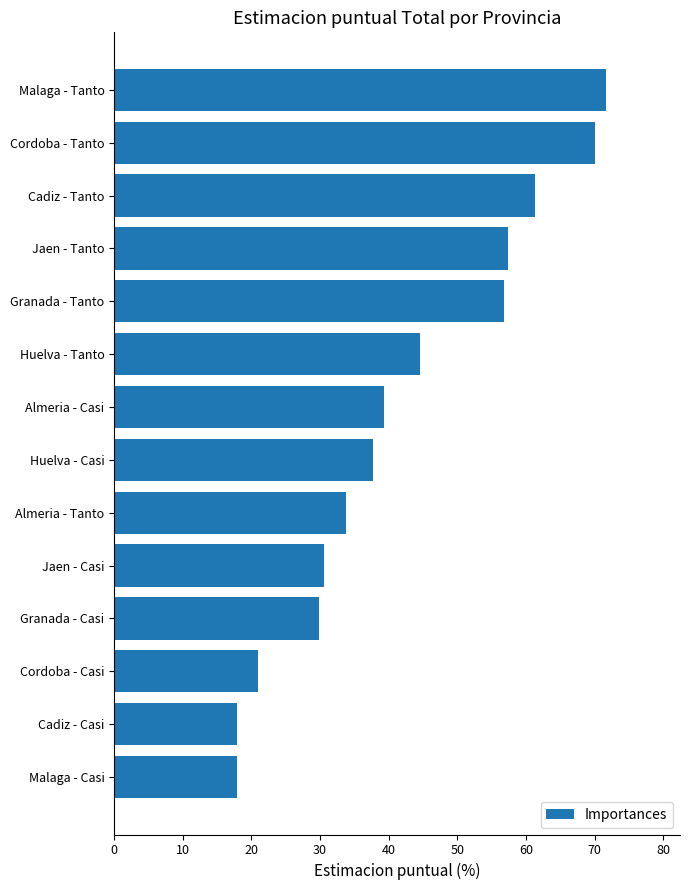

What is the difference between the second highest and minimum values?

52.2